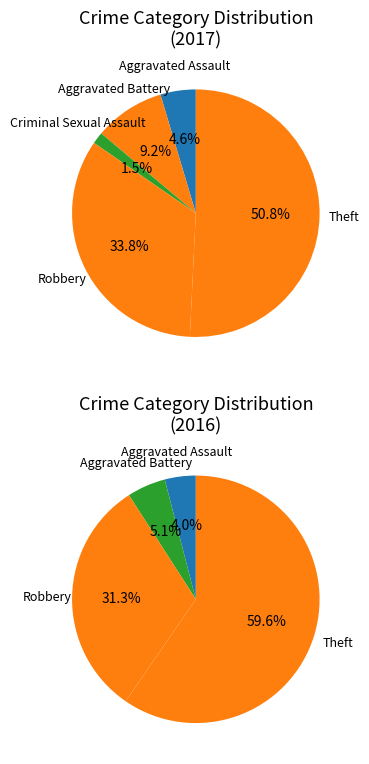

Is the sum of Aggravated Assault and Theft greater than half?

Yes